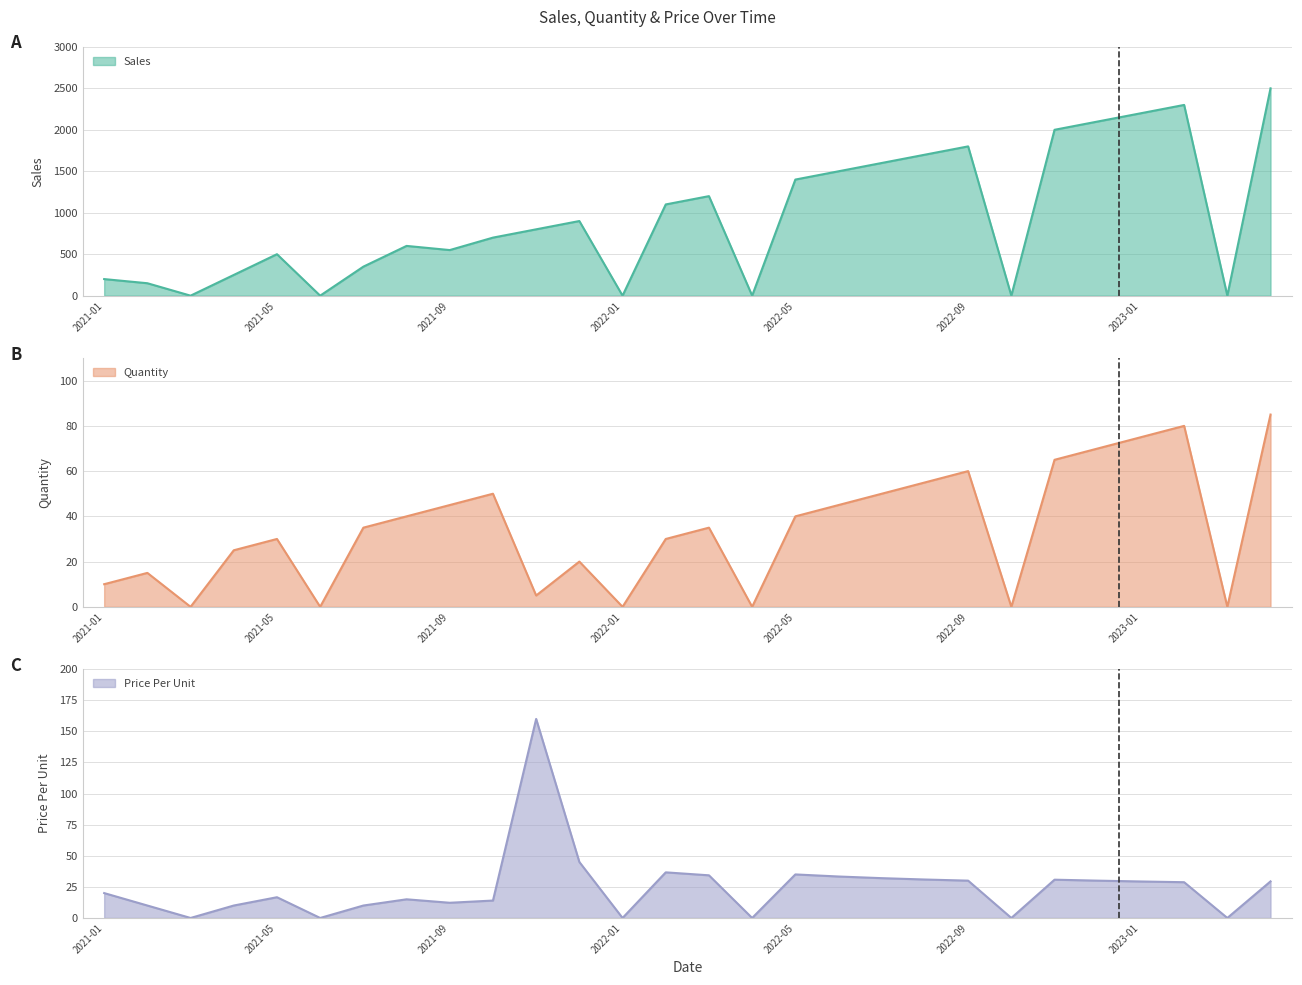

What position from the left is 2021-05?

5